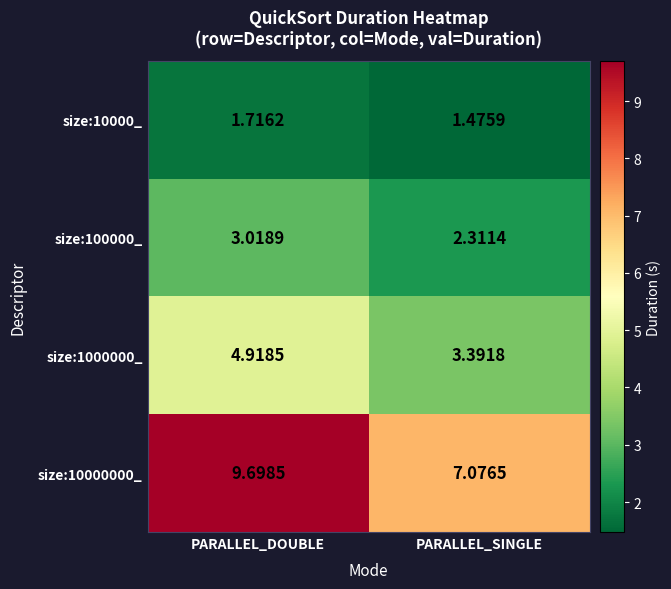

Which category has the lowest value across all series?

PARALLEL_SINGLE